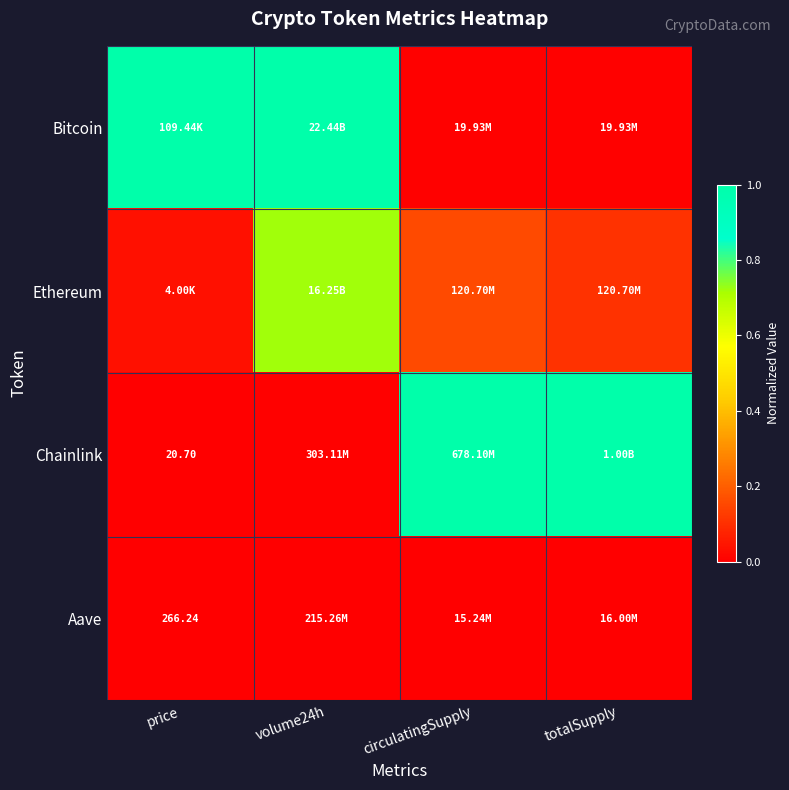

At which category is the sum across all series the highest?

volume24h